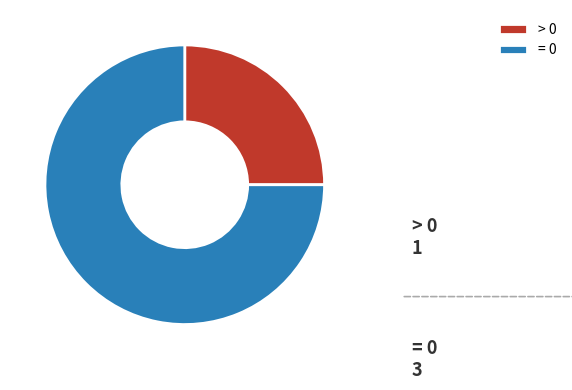

Which has a higher value, = 0 or > 0?

= 0